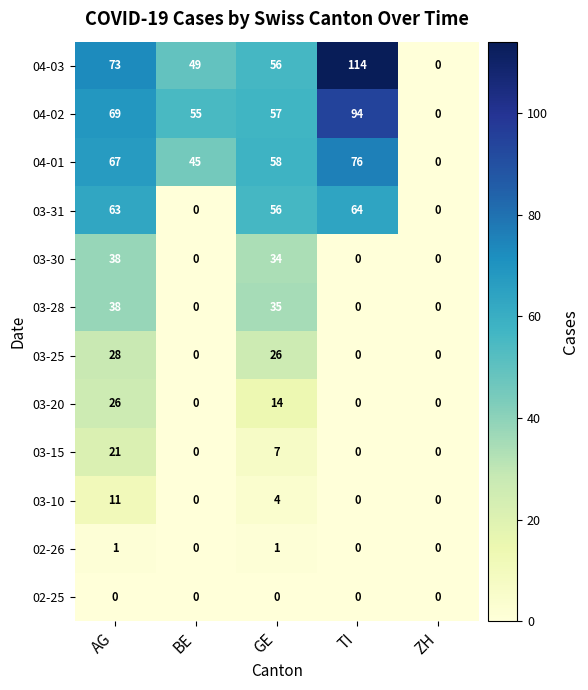

What is the difference between the 03-15 values at GE and TI?

7